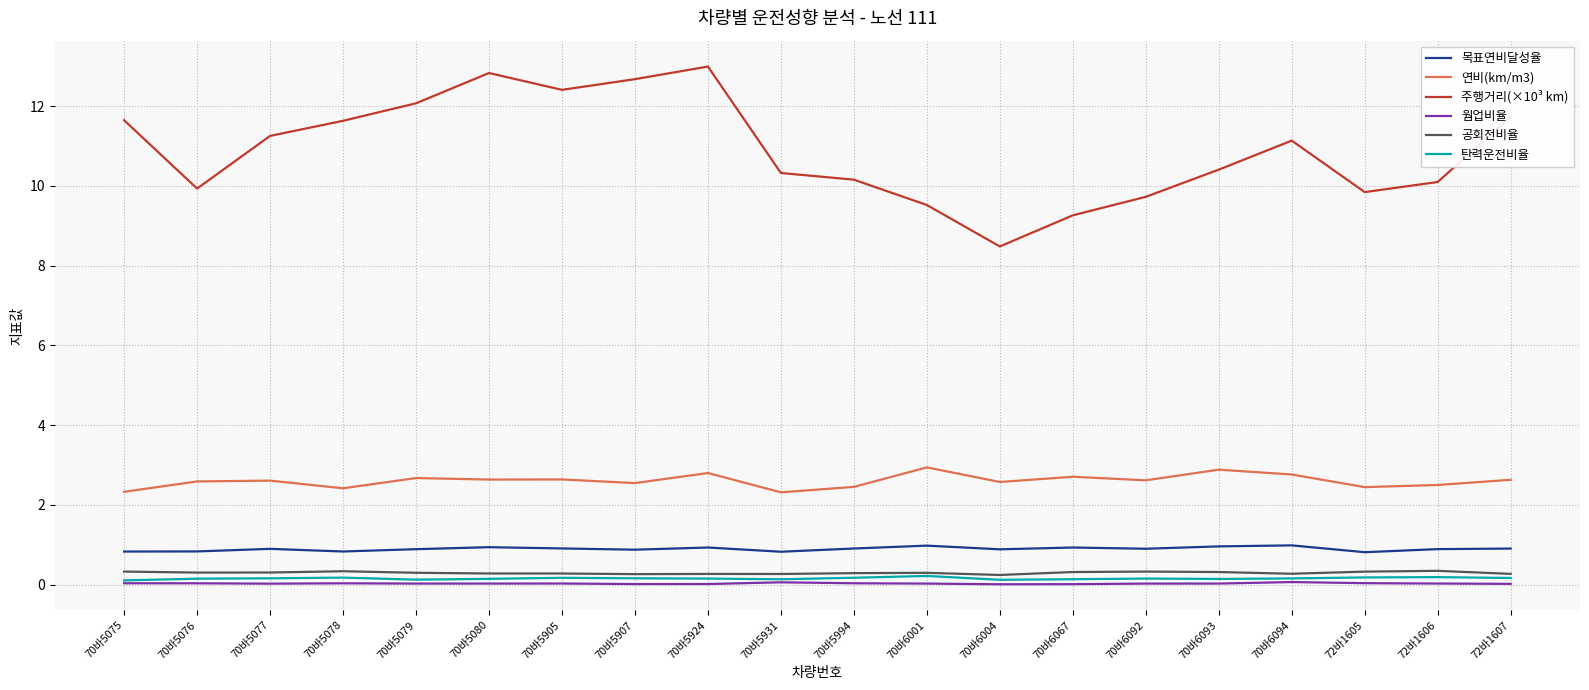

What is the difference between the highest and lowest values at 70바6094?

11.1